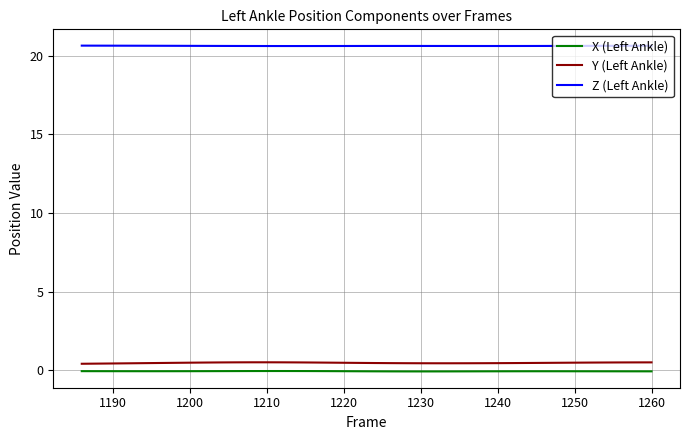

What is the minimum value for Z (Left Ankle)?

20.6